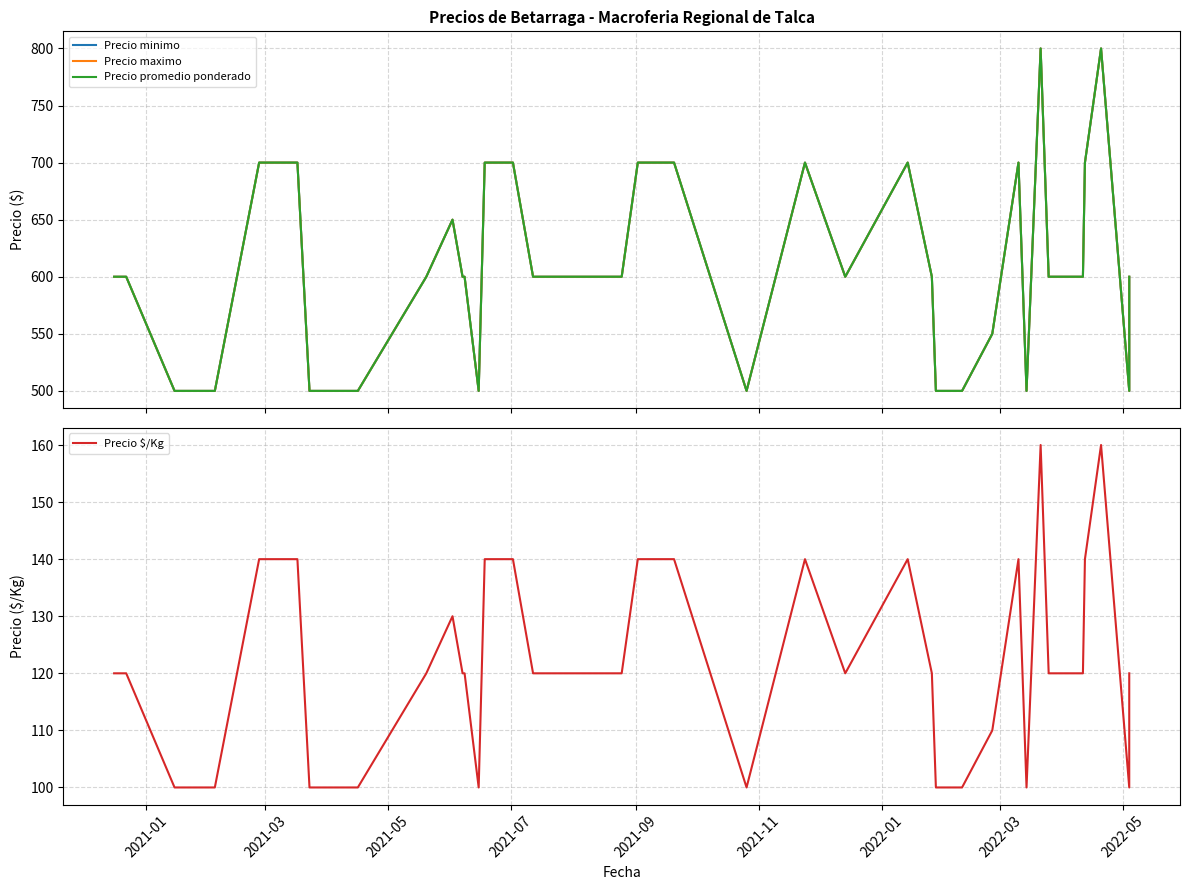

How many interior local peaks does the Precio $/Kg series have?

6